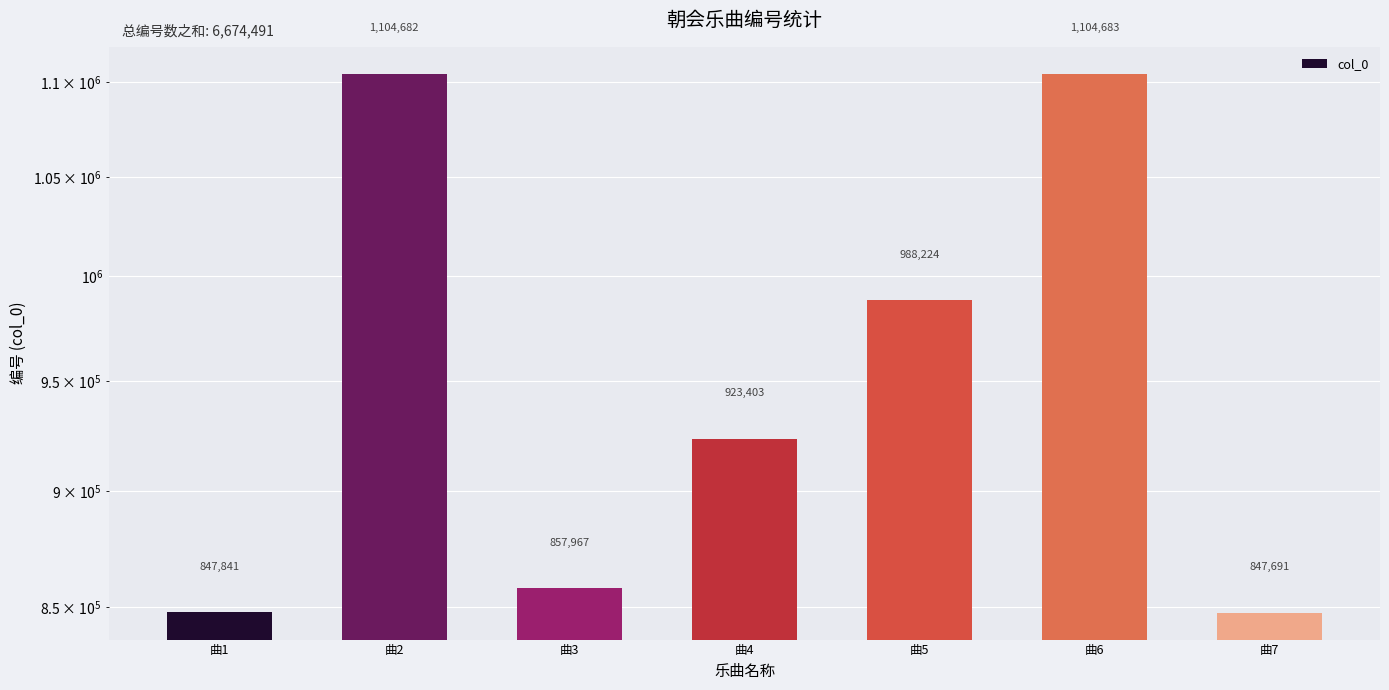

Where does the data first go above 923403?

曲2